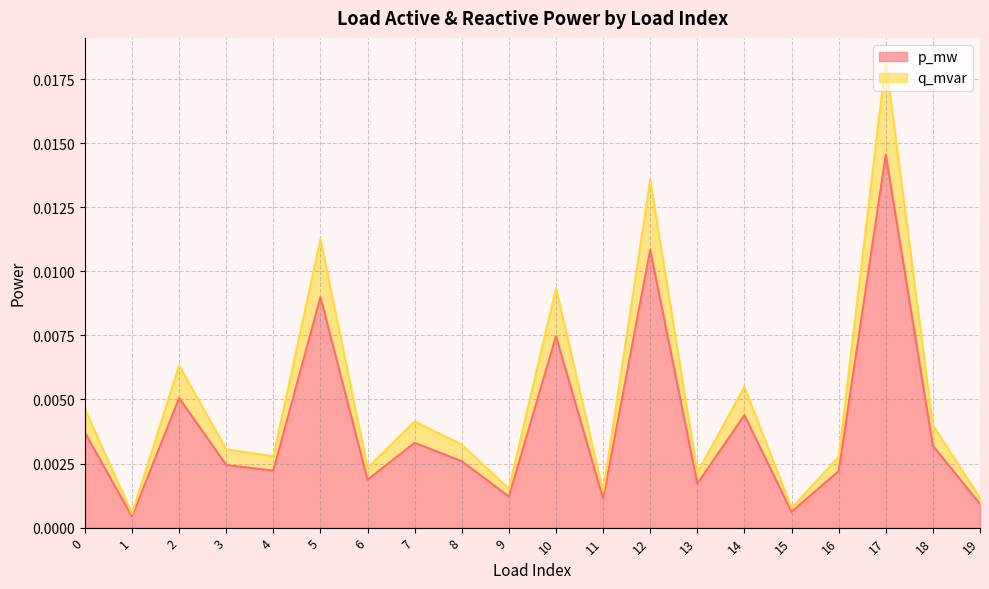

At 14, list the series in order from largest to smallest.

q_mvar, p_mw